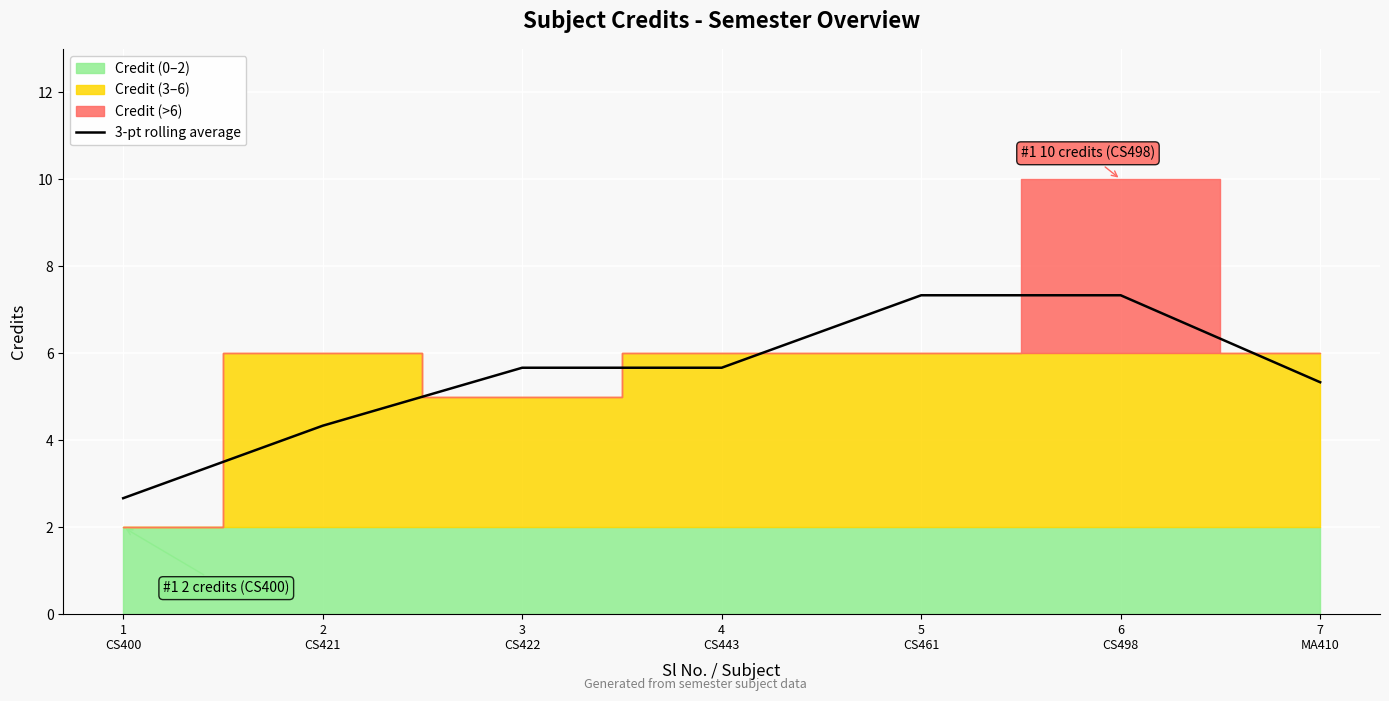

How many values are below 5?

2